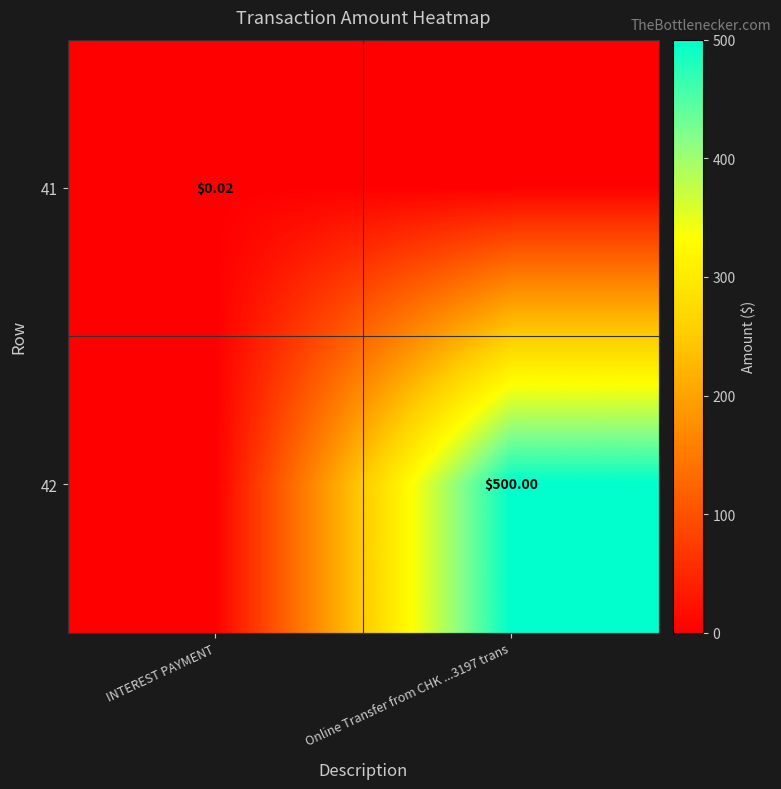

Is the value of 42 at Online Transfer from CHK ...3197 trans greater than the value of 41 at INTEREST PAYMENT?

Yes